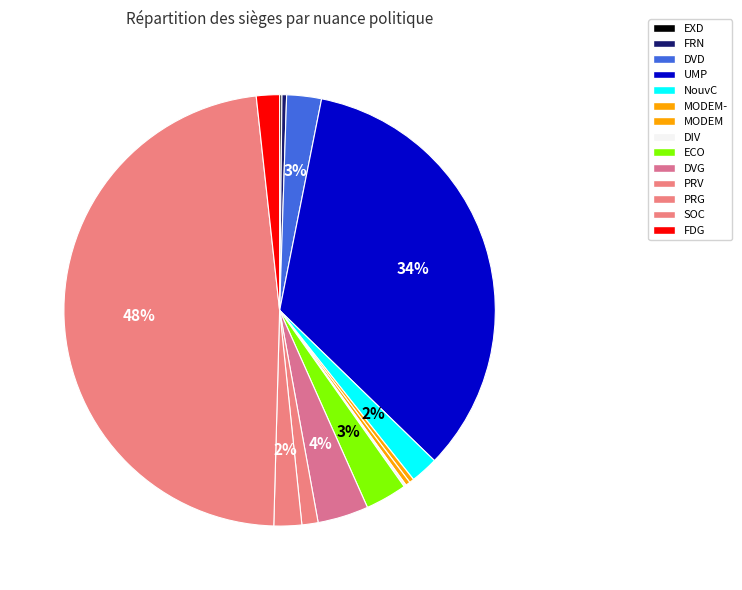

To the nearest percent, what is the average slice percentage?

7%